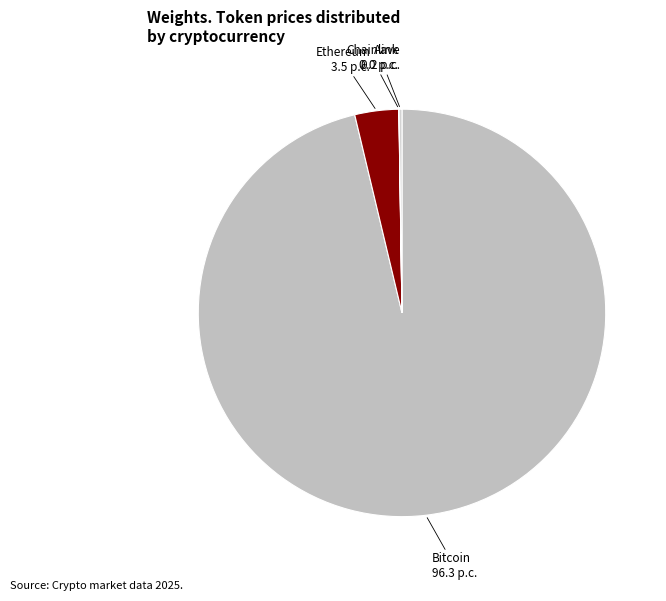

Which slice is the largest?

Bitcoin